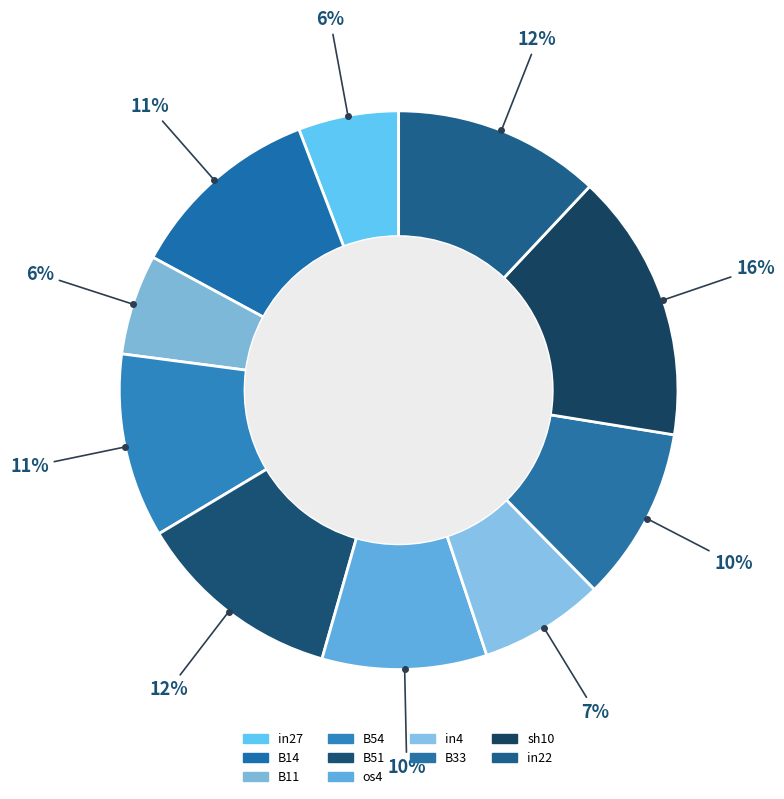

What is the largest slice in the pie chart?

sh10